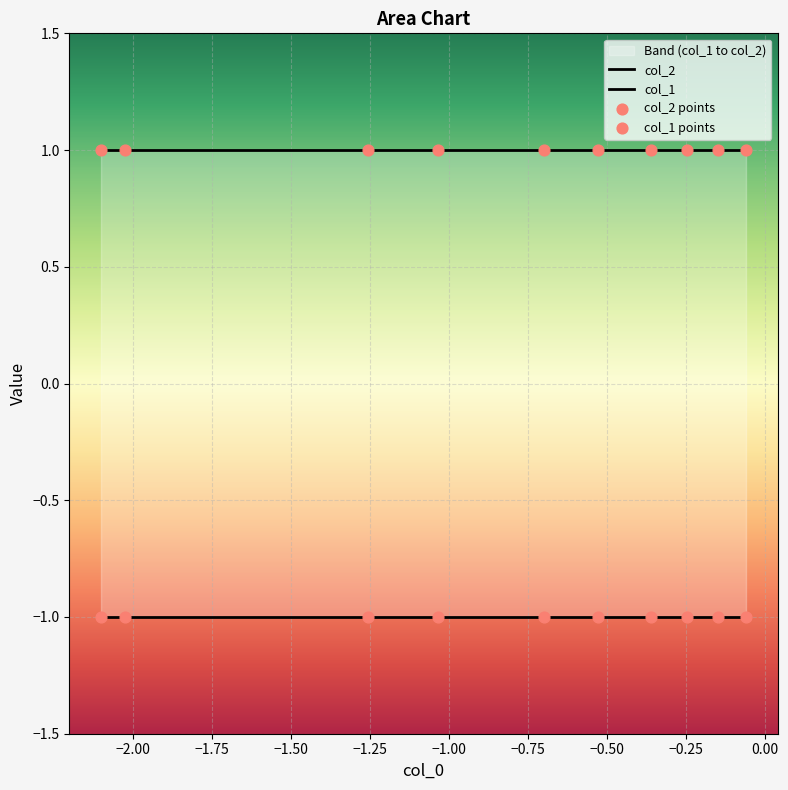

Which series reaches the minimum Y coordinate?

col_1